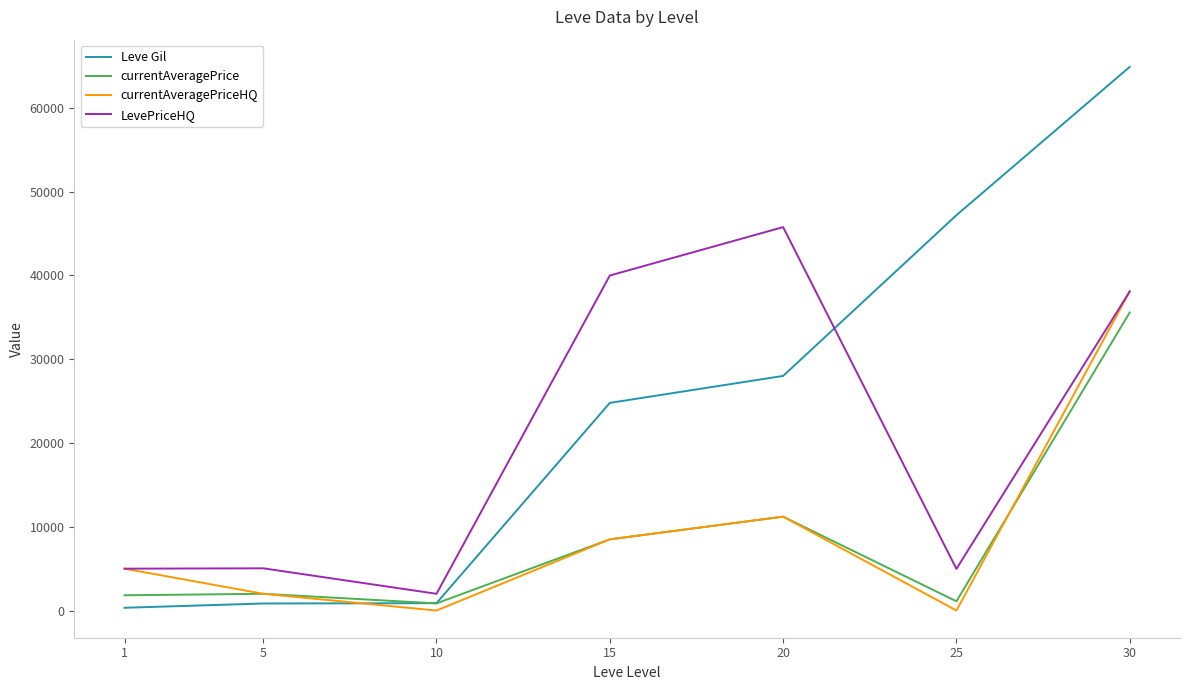

Which series changed the most between 1 and 15?

LevePriceHQ